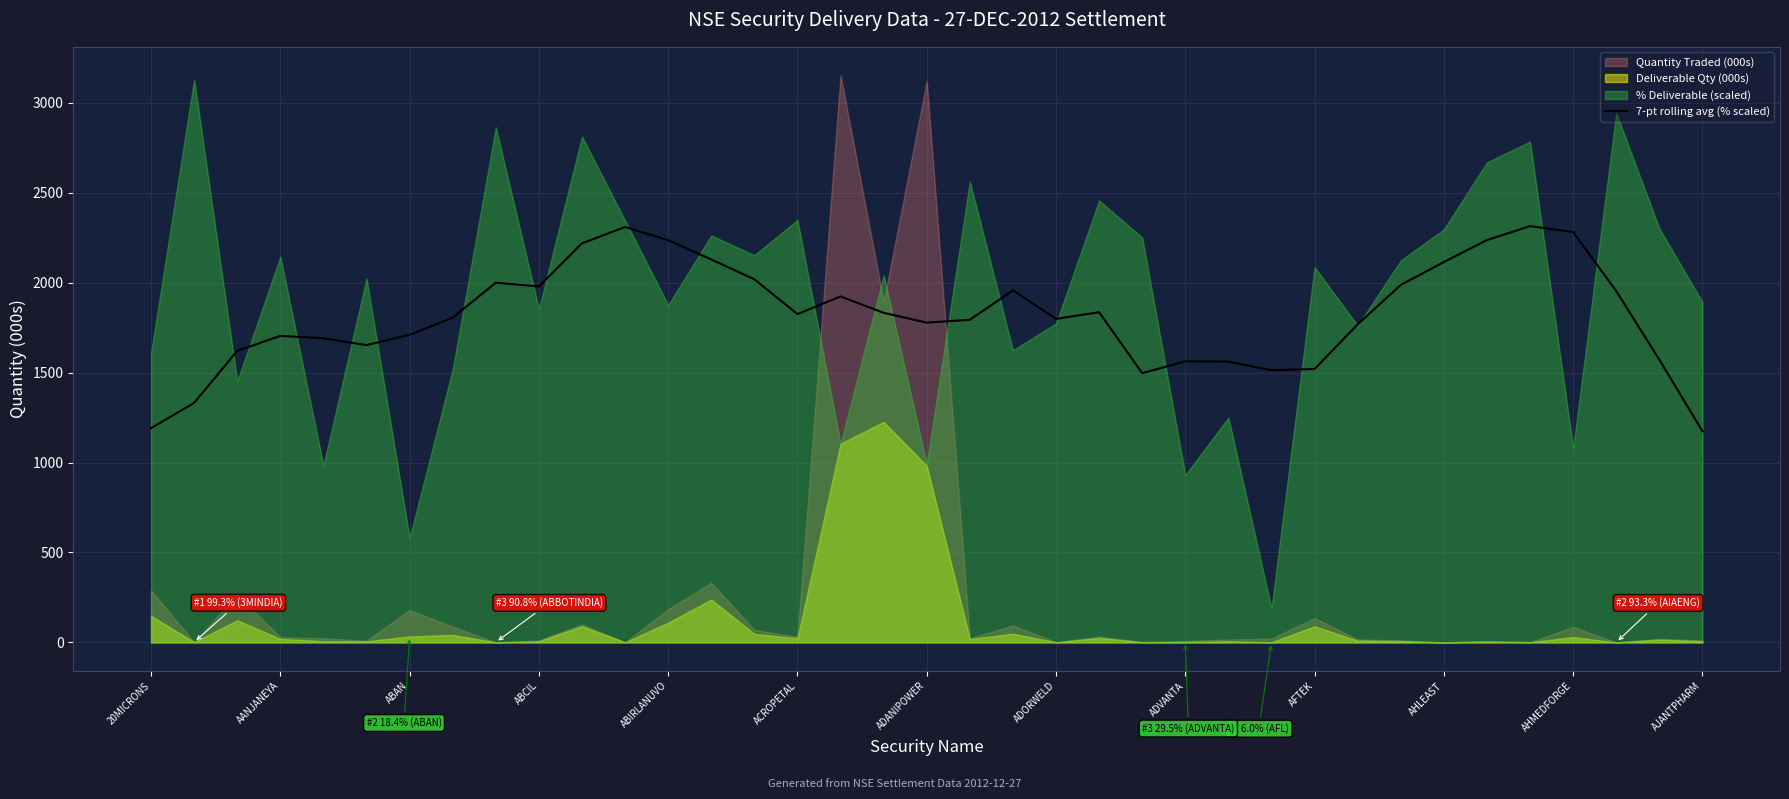

The value of 7-pt rolling avg (% scaled) at AANJANEYA is 1184.9. True or false?

False